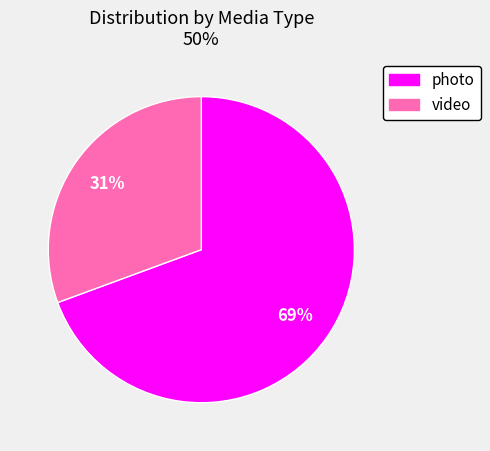

Which category has the smallest portion of the pie?

video